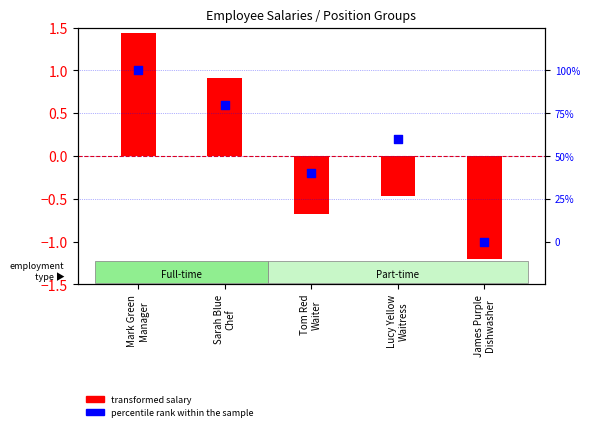

What is the total value across all series at Tom Red
Waiter?

39.3